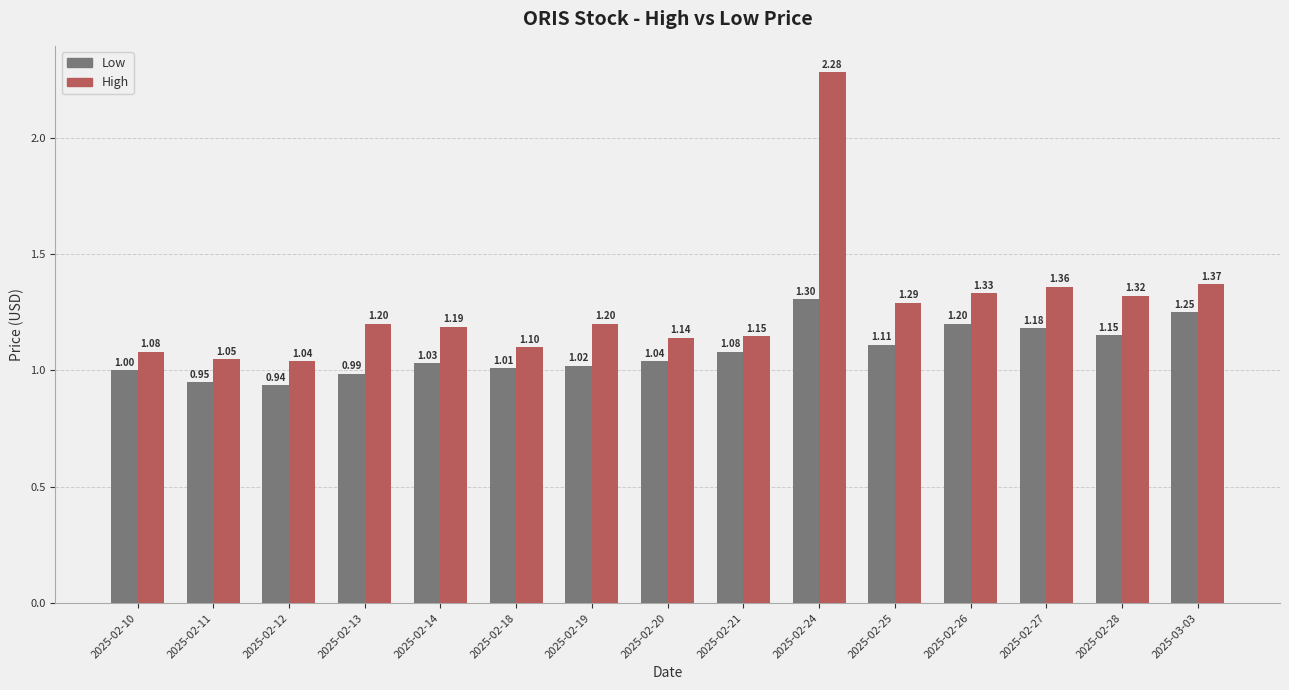

Between 2025-02-28 and 2025-03-03, which series saw the biggest shift?

Low